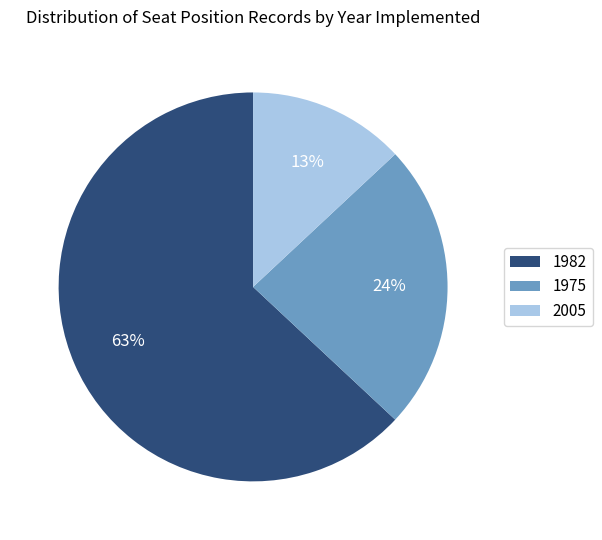

Between 2005 and 1982, which is larger?

1982